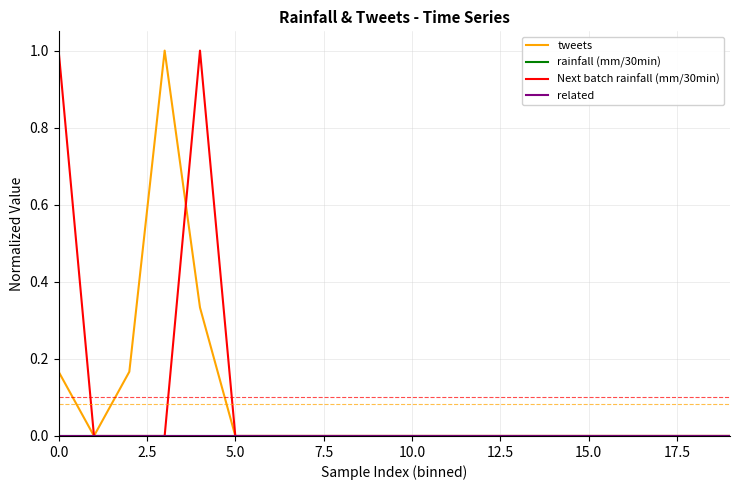

Does the chart display data point markers on the line(s)?

No